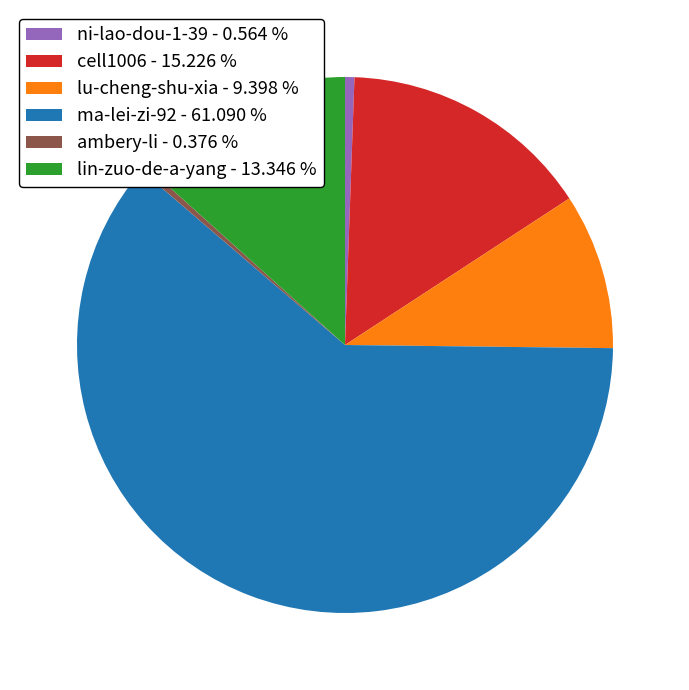

Which has a higher value, lin-zuo-de-a-yang - 13.346 % or ambery-li - 0.376 %?

lin-zuo-de-a-yang - 13.346 %